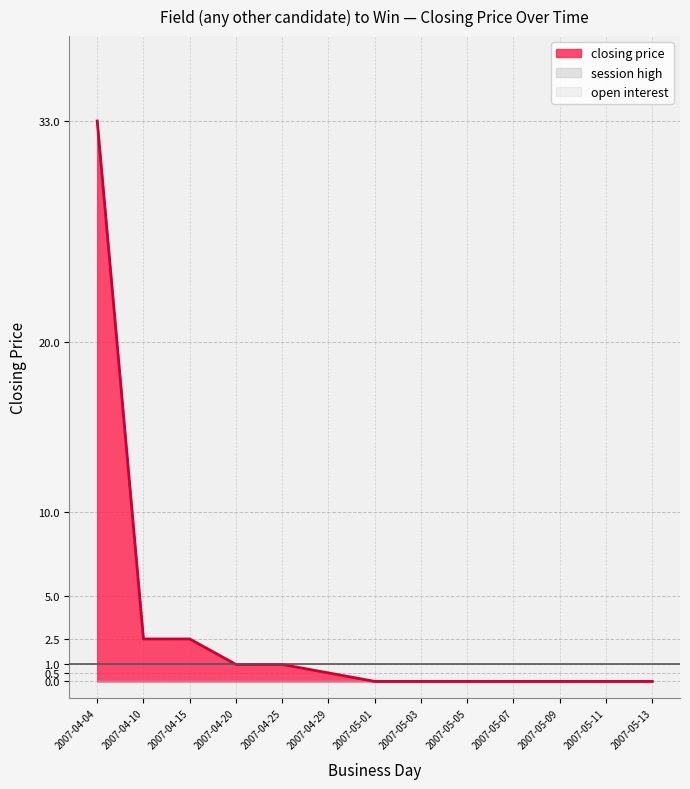

Which series has the largest range (max minus min)?

closing price